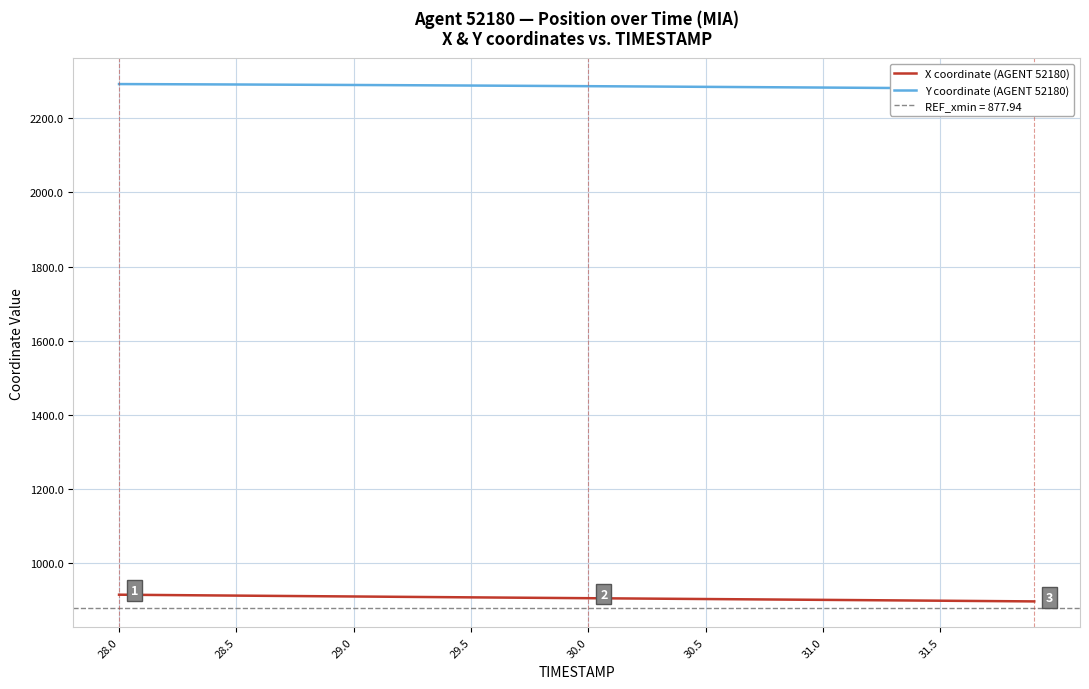

List the series in order of their peak value, lowest first.

X coordinate (AGENT 52180), Y coordinate (AGENT 52180)